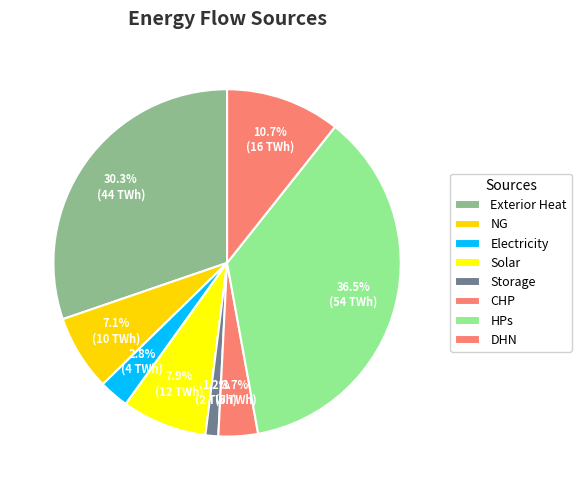

Rank the categories by value from lowest to highest.

Storage, Electricity, CHP, NG, Solar, DHN, Exterior Heat, HPs